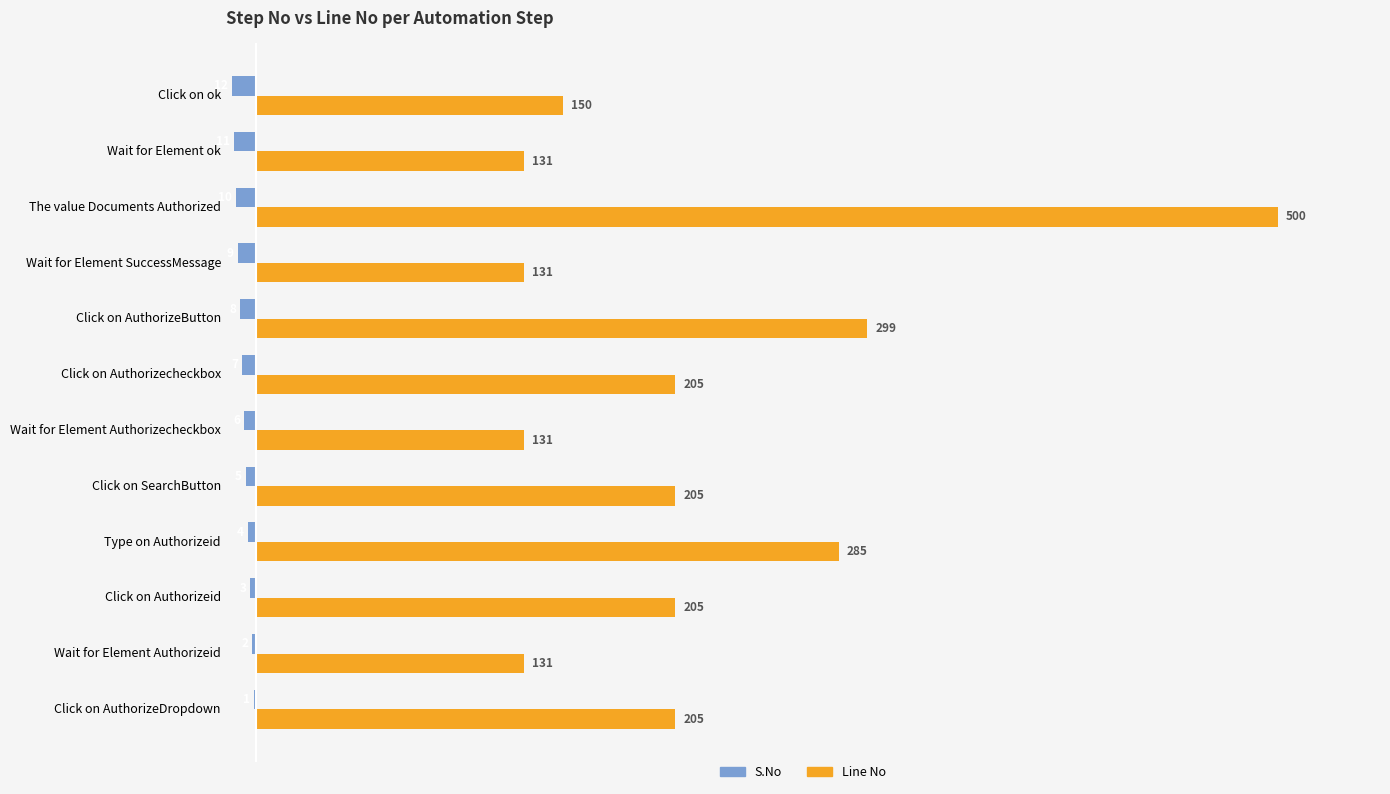

Which category has the highest value in the Line No series?

The value Documents Authorized